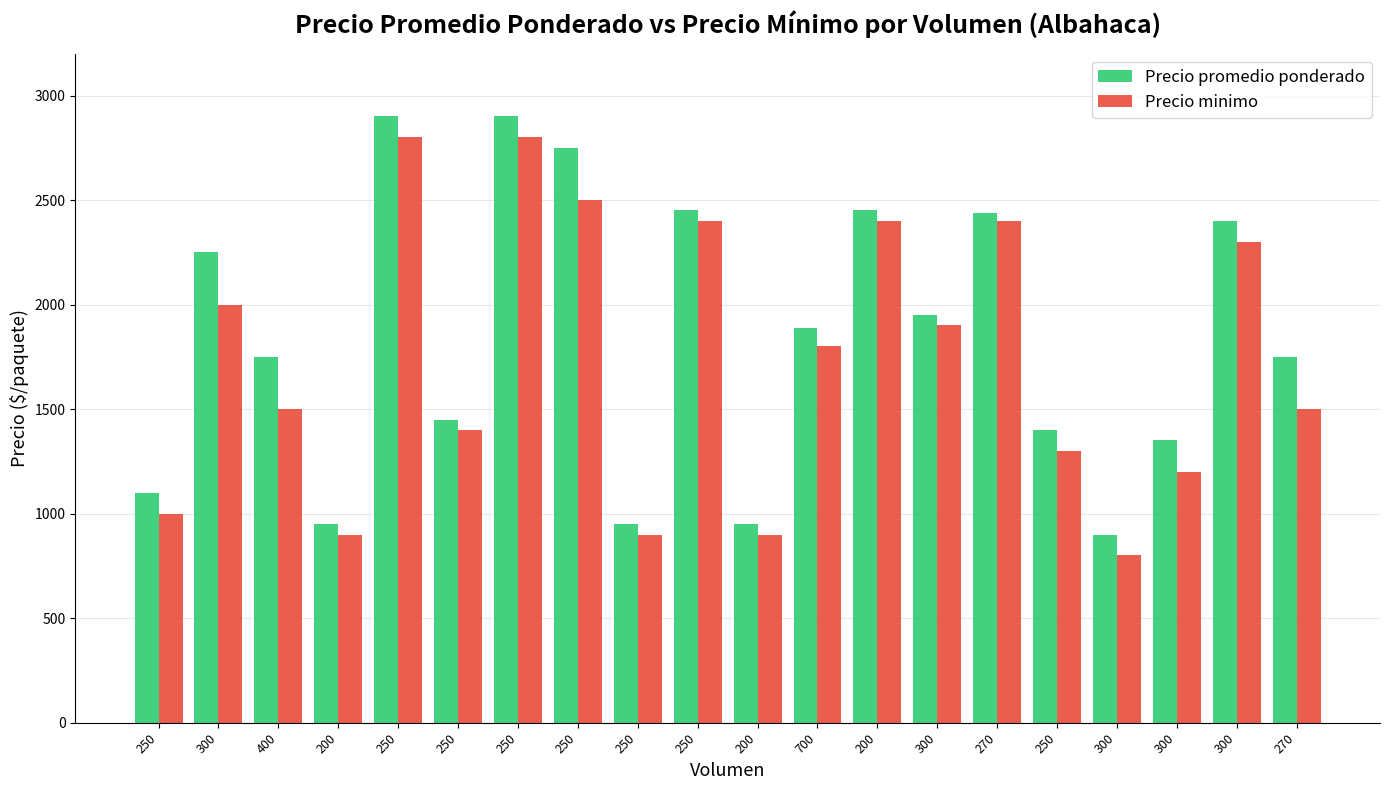

Reading left to right, what are all the values shown in this chart?

Precio promedio ponderado: 1100	2250	1750	950	2900	1450	2900	2750	950	2450	950	1886	2450	1950	2437	1400	900	1350	2400	1750
Precio minimo: 1000	2000	1500	900	2800	1400	2800	2500	900	2400	900	1800	2400	1900	2400	1300	800	1200	2300	1500